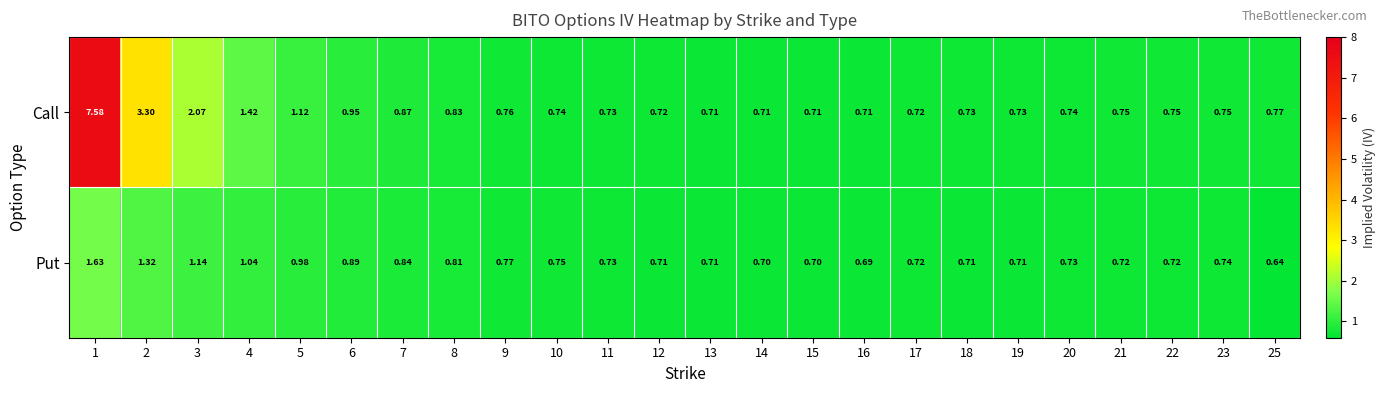

Which series has the largest total across all categories?

Call